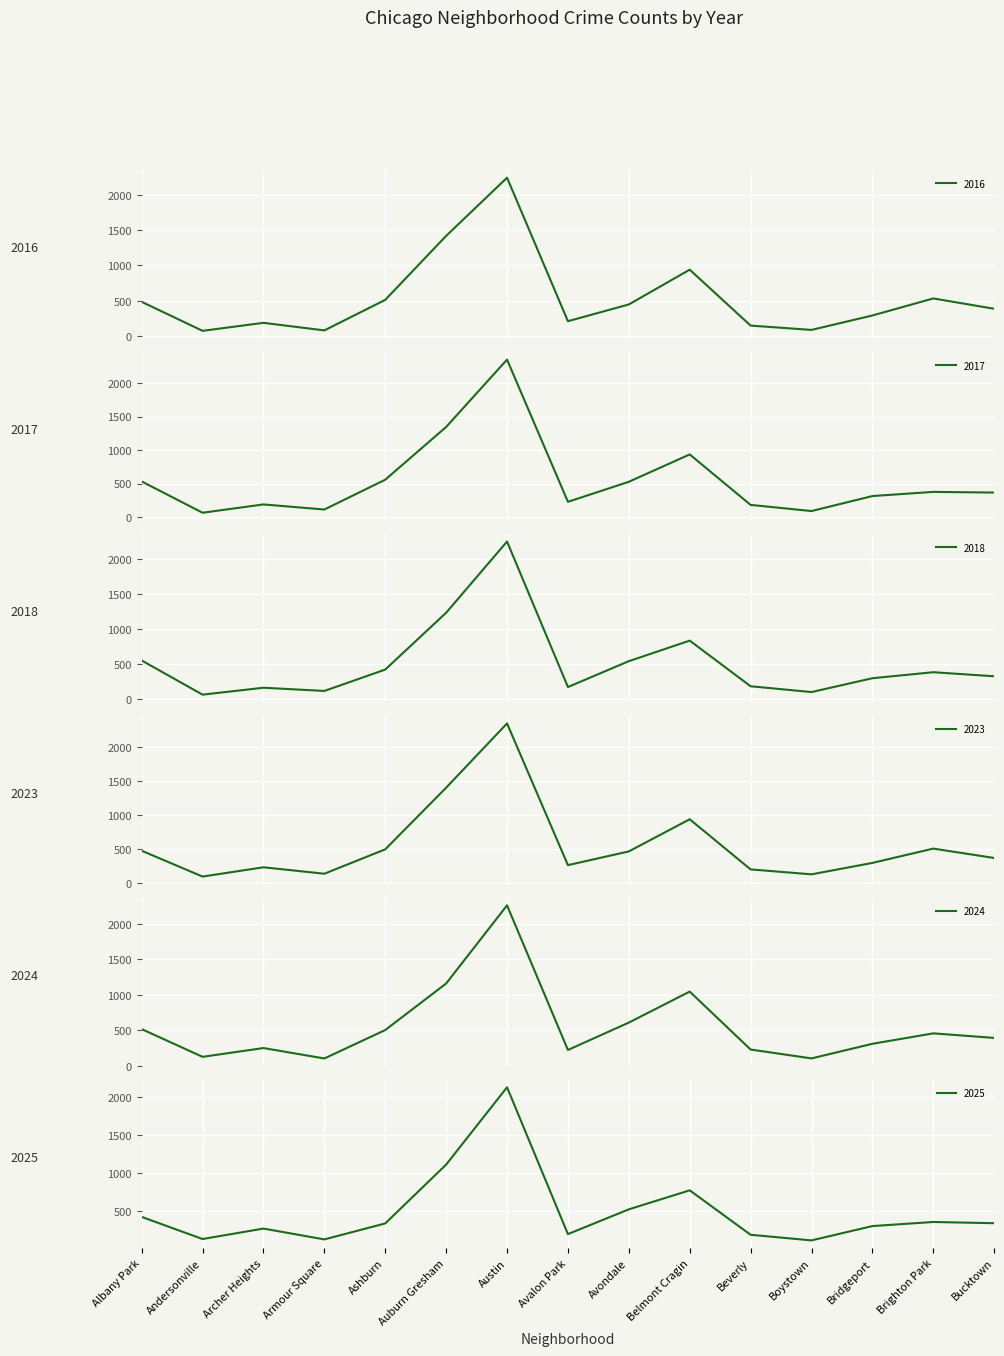

At Brighton Park, list the series in order from largest to smallest.

2016, 2023, 2024, 2018, 2017, 2025